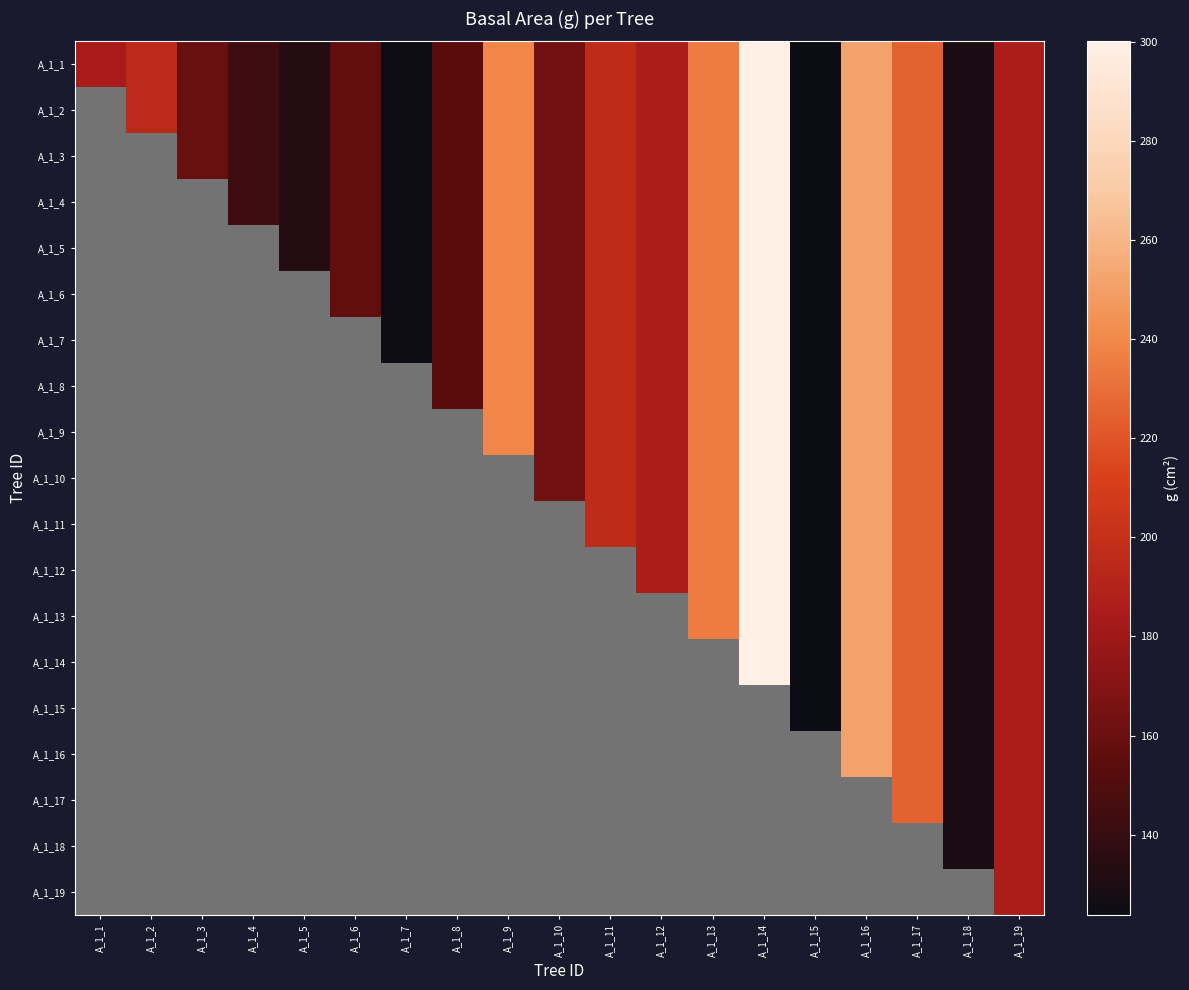

Which series has the largest range (max minus min)?

A_1_1